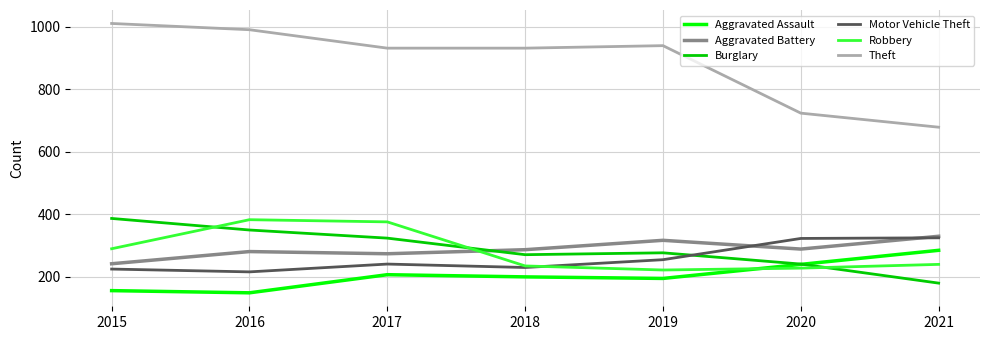

What is the smallest value displayed?

148